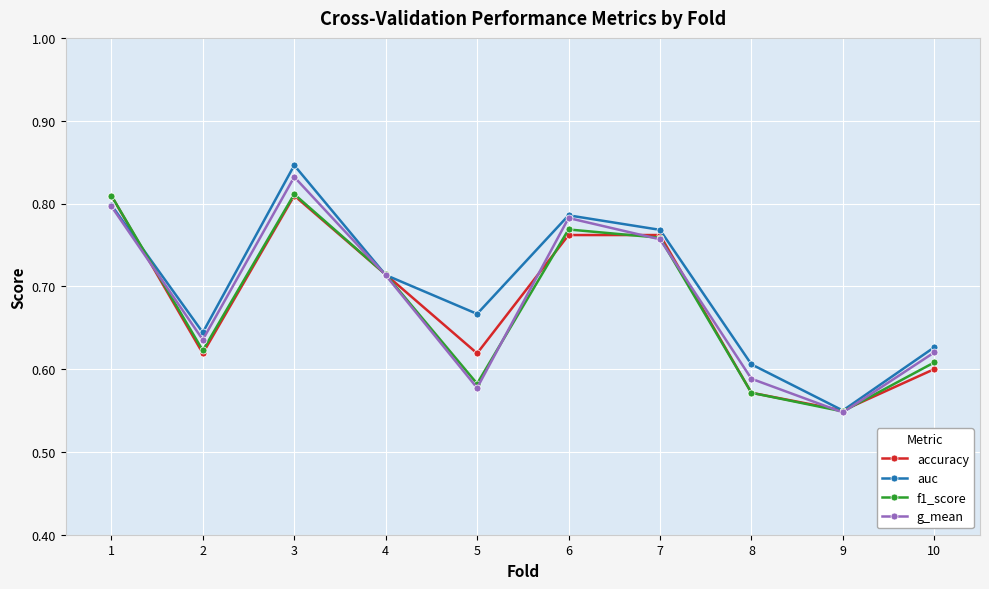

Is it true that accuracy equals 0.1 at 8?

False